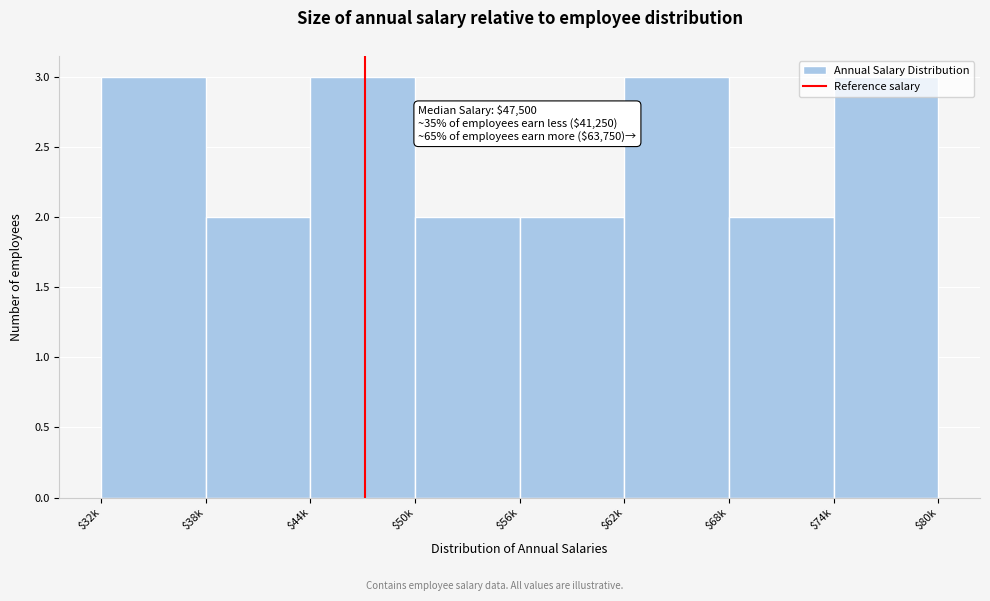

What is the label of the 3rd bar from the right?

$62k